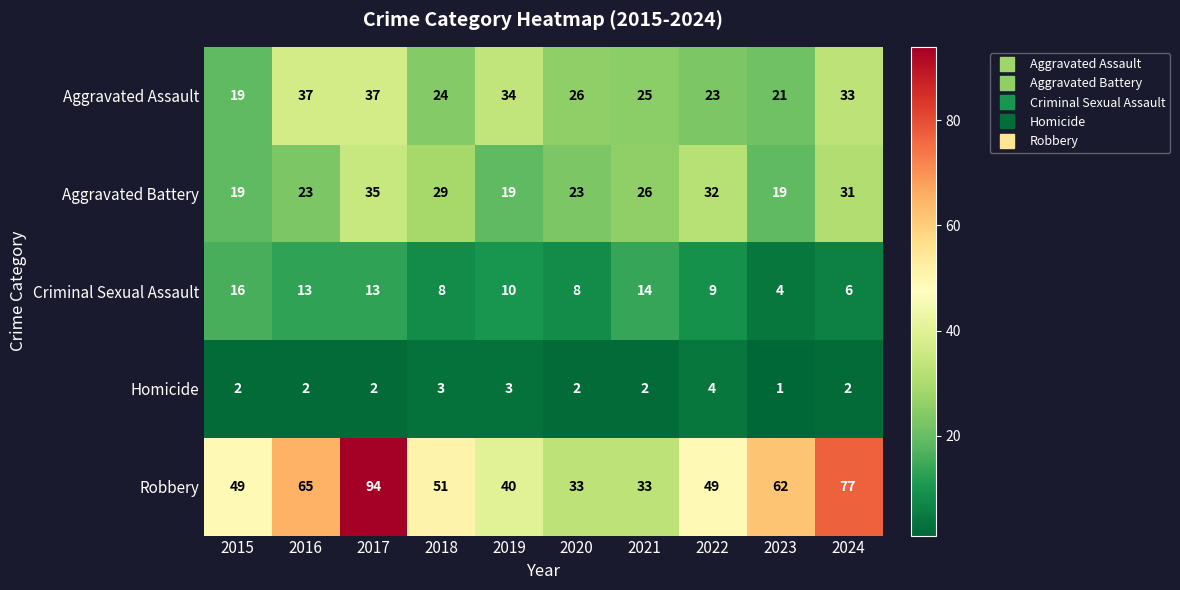

At which category does the chart reach its minimum across all series?

2023